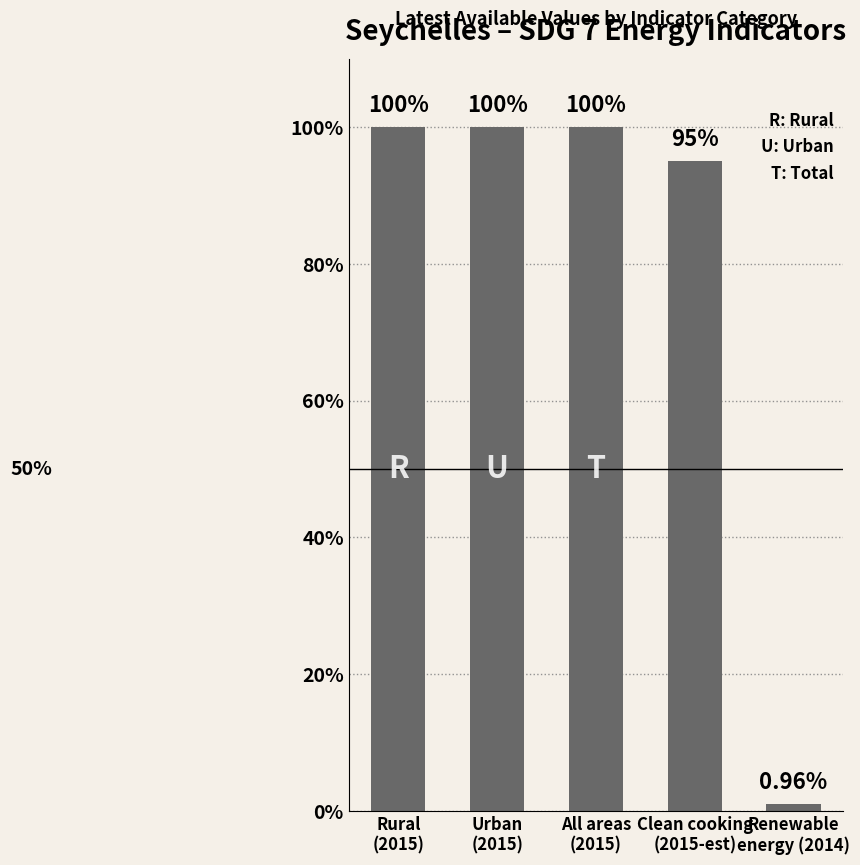

Does the chart contain stacked bars?

No